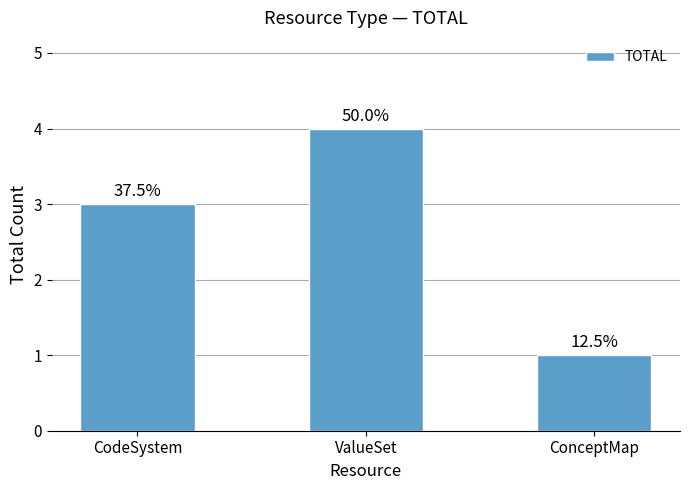

Is it true that the value at CodeSystem is 5?

False